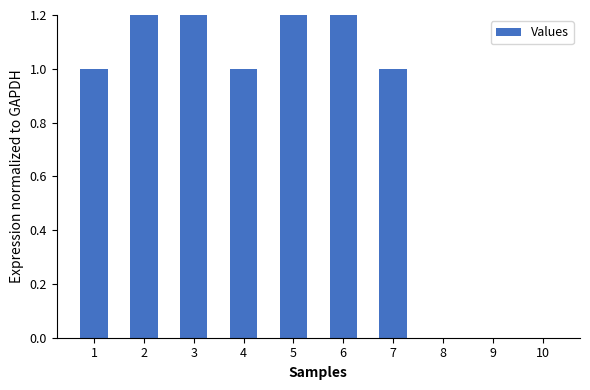

Reading left to right, transcribe all the data shown in this chart.

1	2	2	1	2	2	1	0	0	0